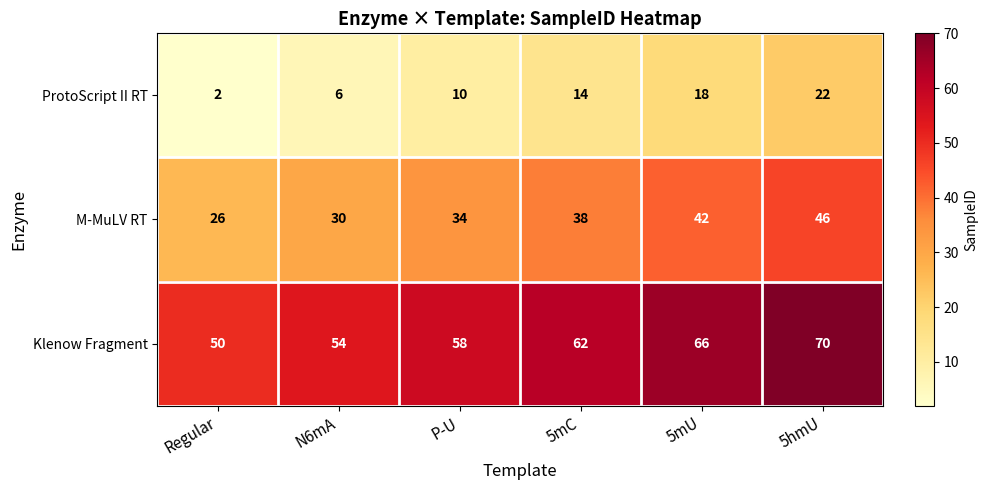

Rank the series at Regular from highest to lowest value.

Klenow Fragment, M-MuLV RT, ProtoScript II RT